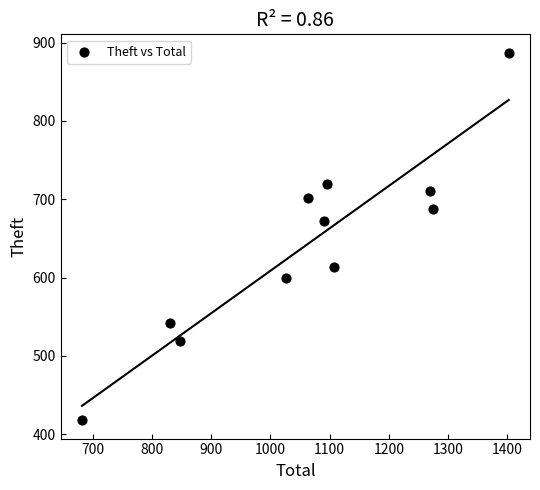

What Y value in the scatter plot is closest to 652?

672